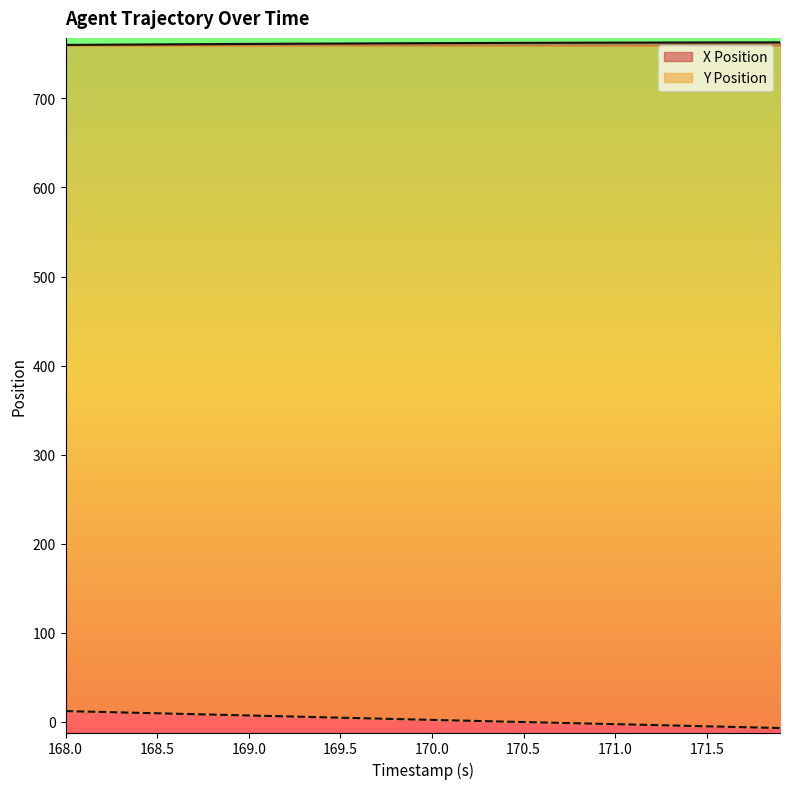

At how many categories does at least one series exceed 10?

40